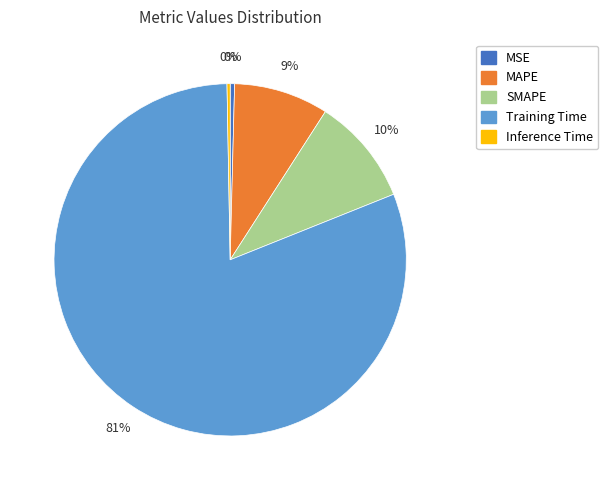

True or false: SMAPE accounts for 10% of the total.

True